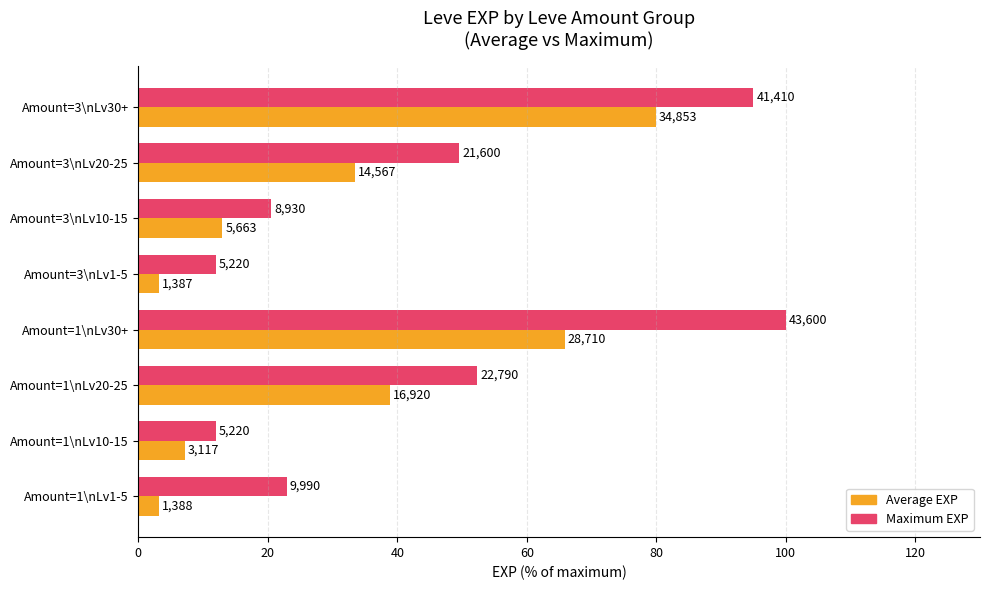

What are all the series names shown in the legend?

Average EXP, Maximum EXP